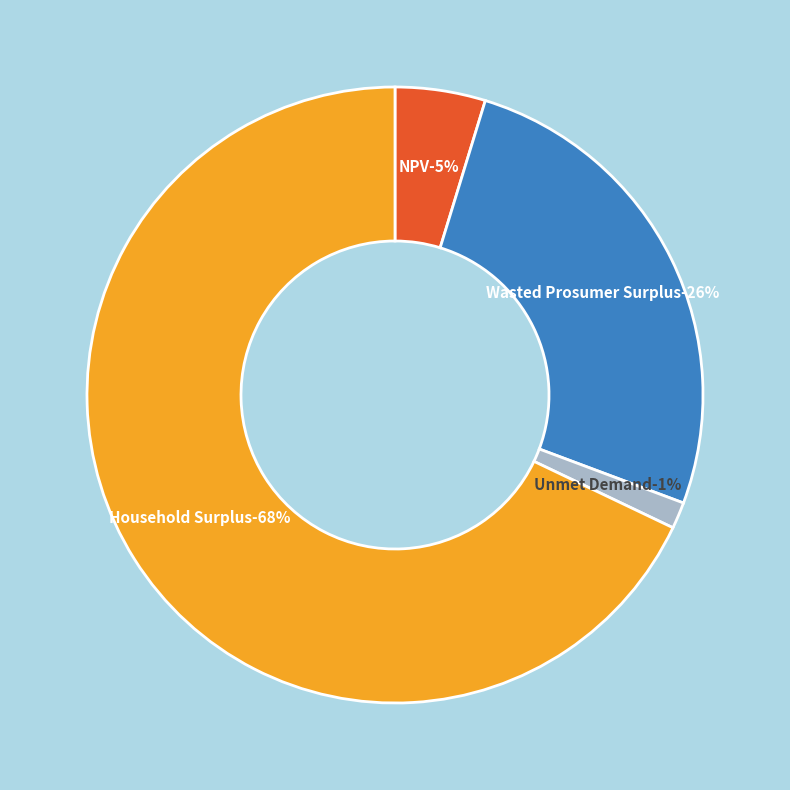

To the nearest percent, what is the combined percentage of NPV and Wasted Prosumer Surplus?

31%